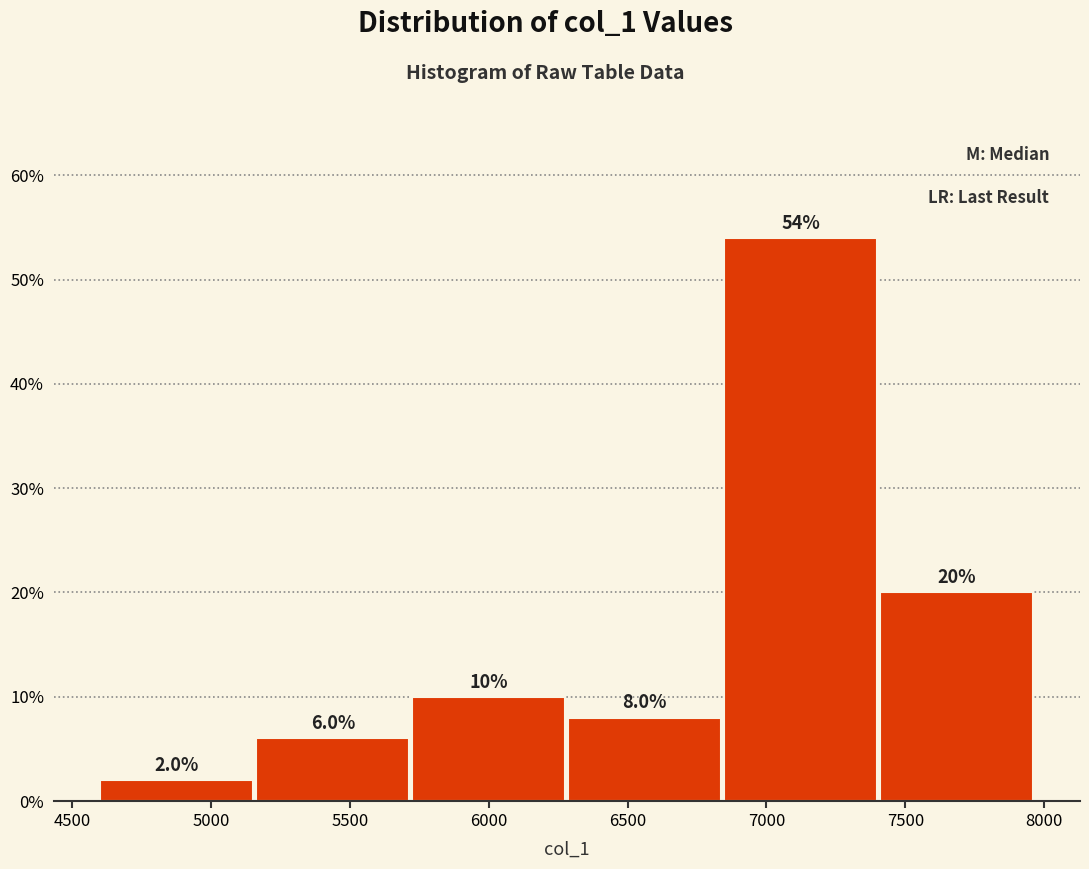

Reading left to right, transcribe this chart: for each bar, give the range it covers on the x-axis and its height. The bar edges are not printed on the chart, so give them approximately, as read against the axis.

4600 to 5150: 2.0
5150 to 5700: 6.0
5700 to 6300: 10.0
6300 to 6850: 8.0
6850 to 7400: 54.0
7400 to 7950: 20.0